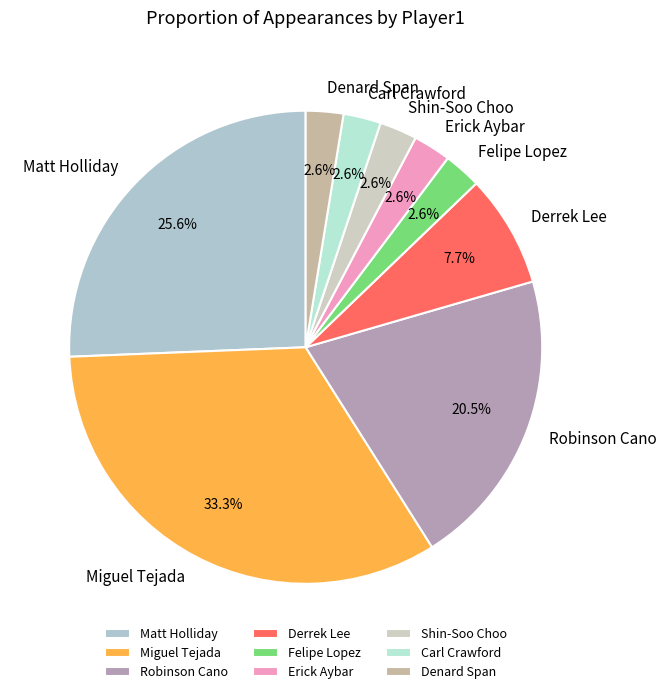

Is there any slice that represents more than half of the pie?

No